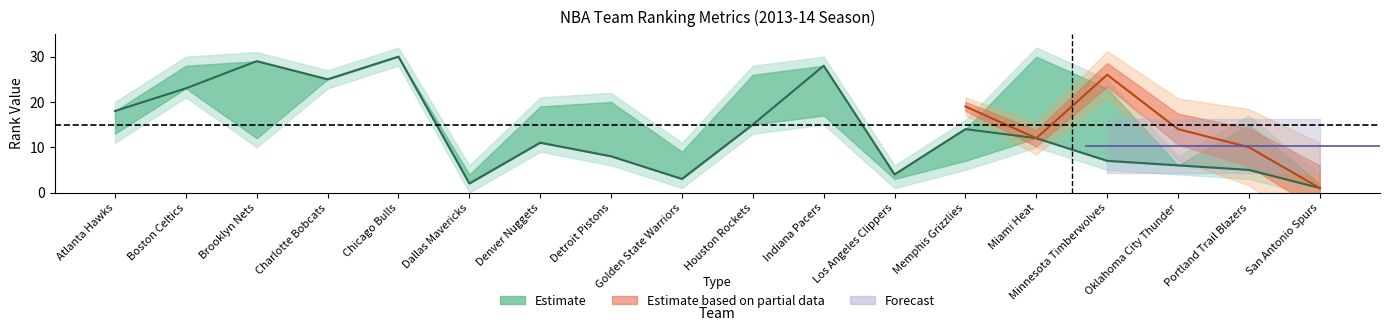

What is the approximate value of FG3_PCT_RANK at 8, to the nearest 5?

5